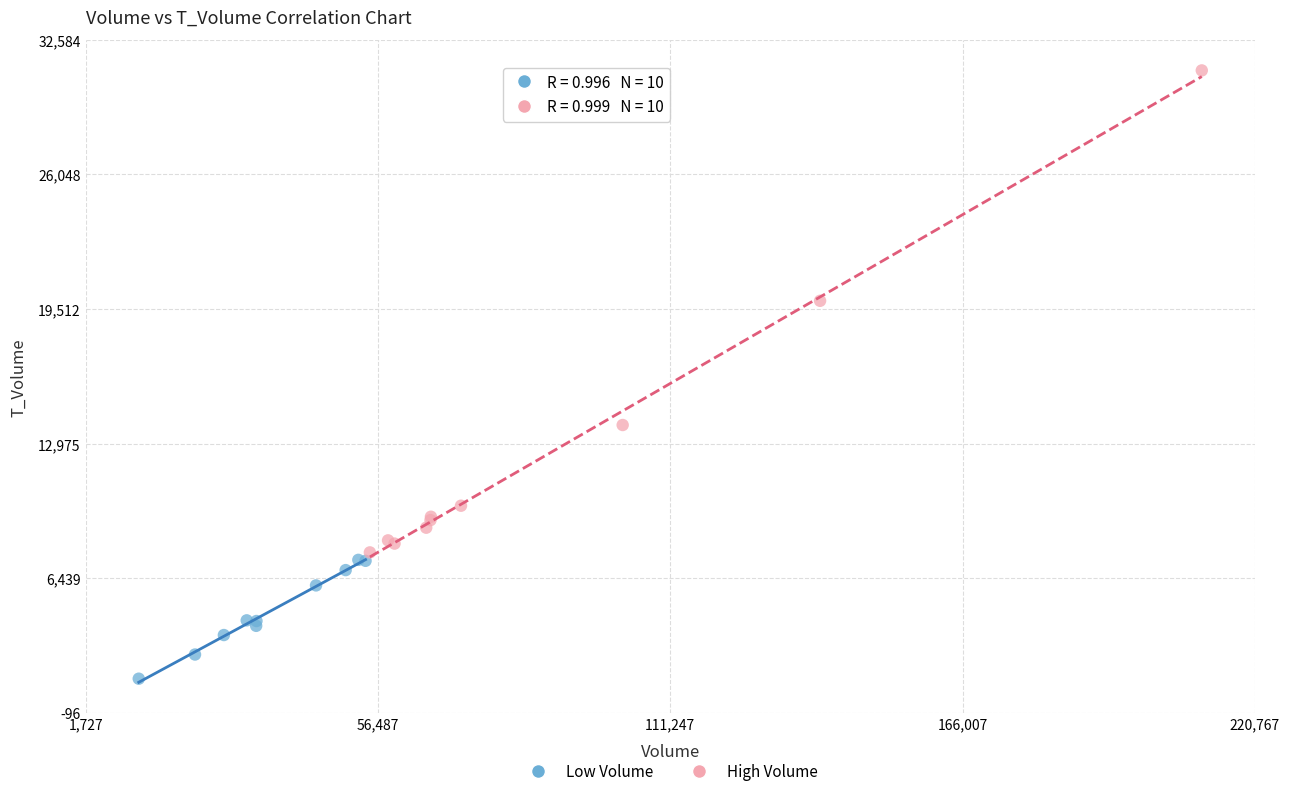

Which series has the largest Y range (max minus min)?

High Volume